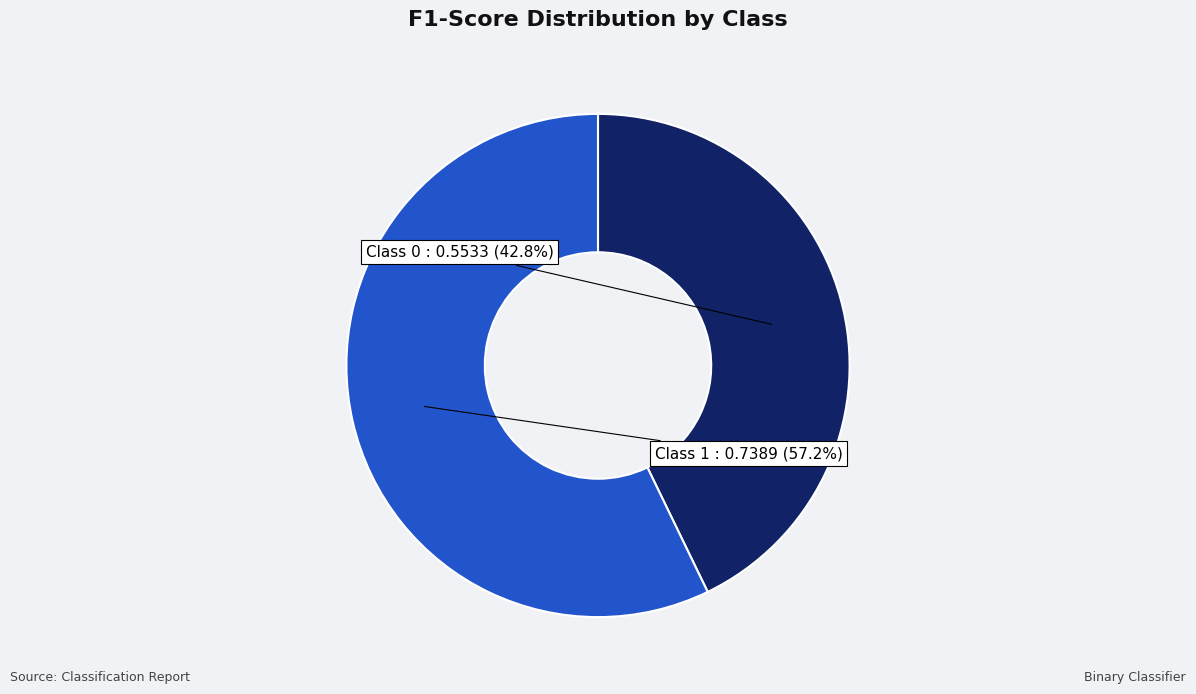

Is there any slice that represents more than half of the pie?

Yes